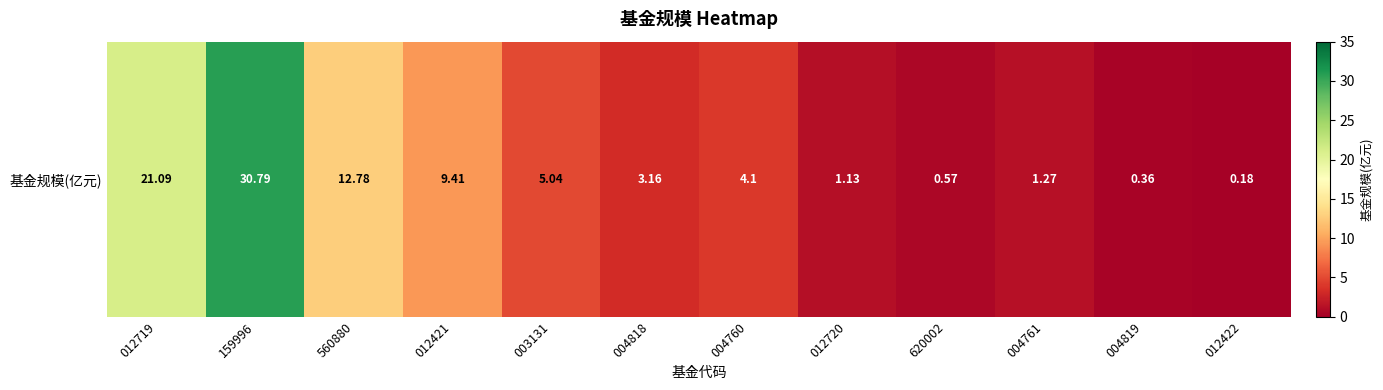

What is the maximum value shown in the chart?

30.8